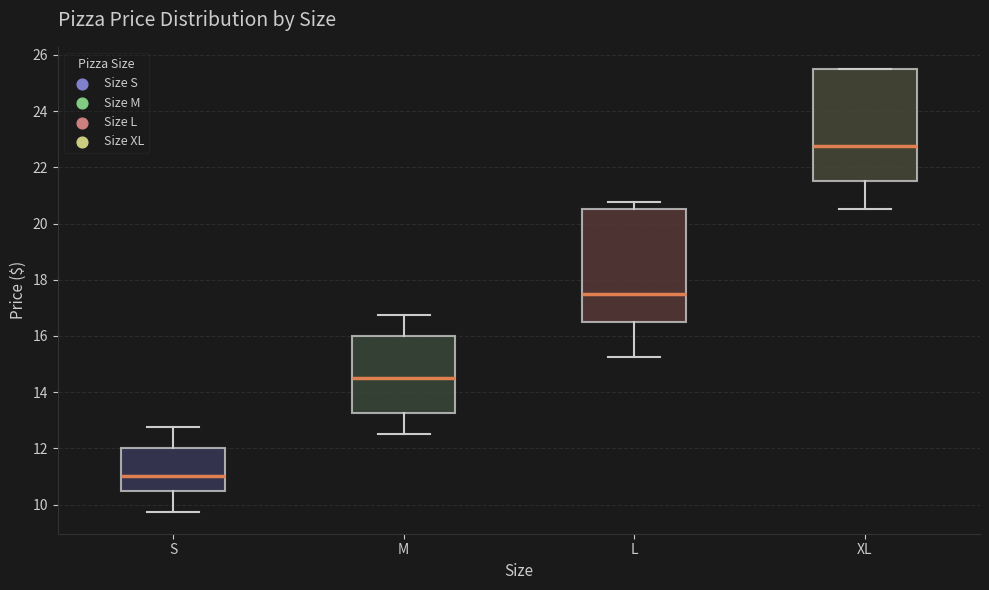

Which box's median line is the highest?

XL